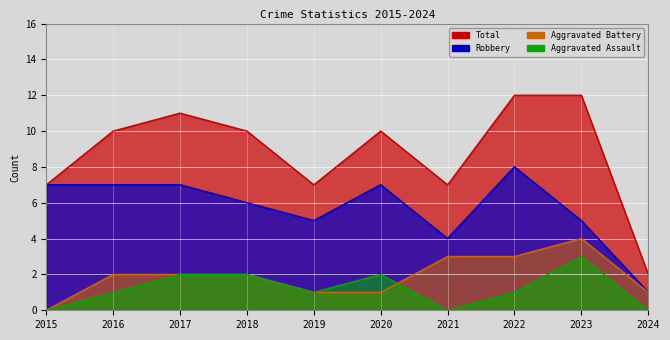

Is it true that Total equals 7 at 2019?

True